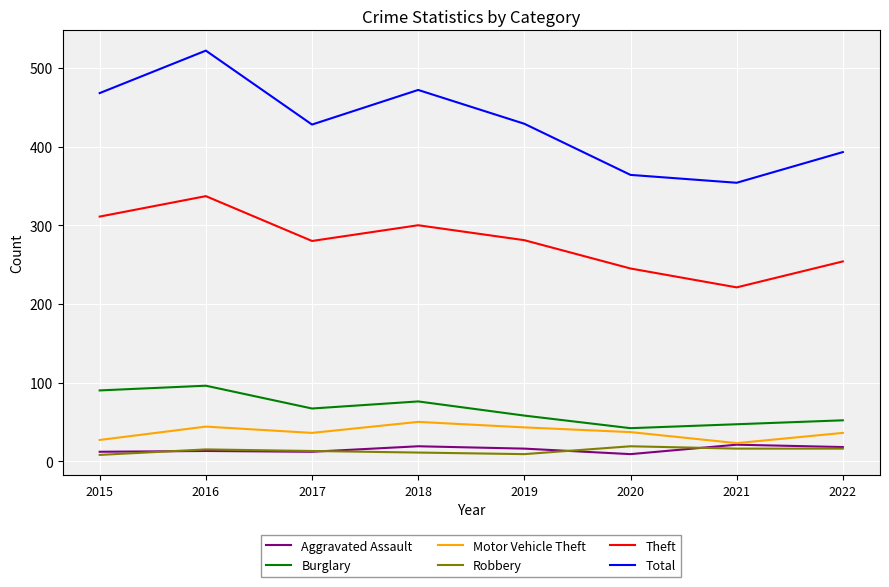

The value of Burglary at 2015 is 90. True or false?

True